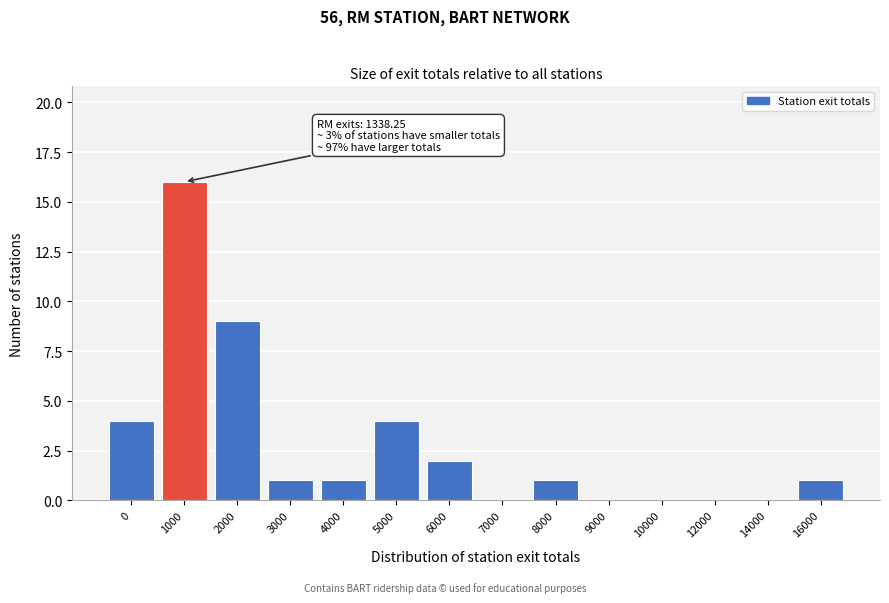

Reading right to left, list all the values displayed in this chart.

16000=1	14000=0	12000=0	10000=0	9000=0	8000=1	7000=0	6000=2	5000=4	4000=1	3000=1	2000=9	1000=16	0=4